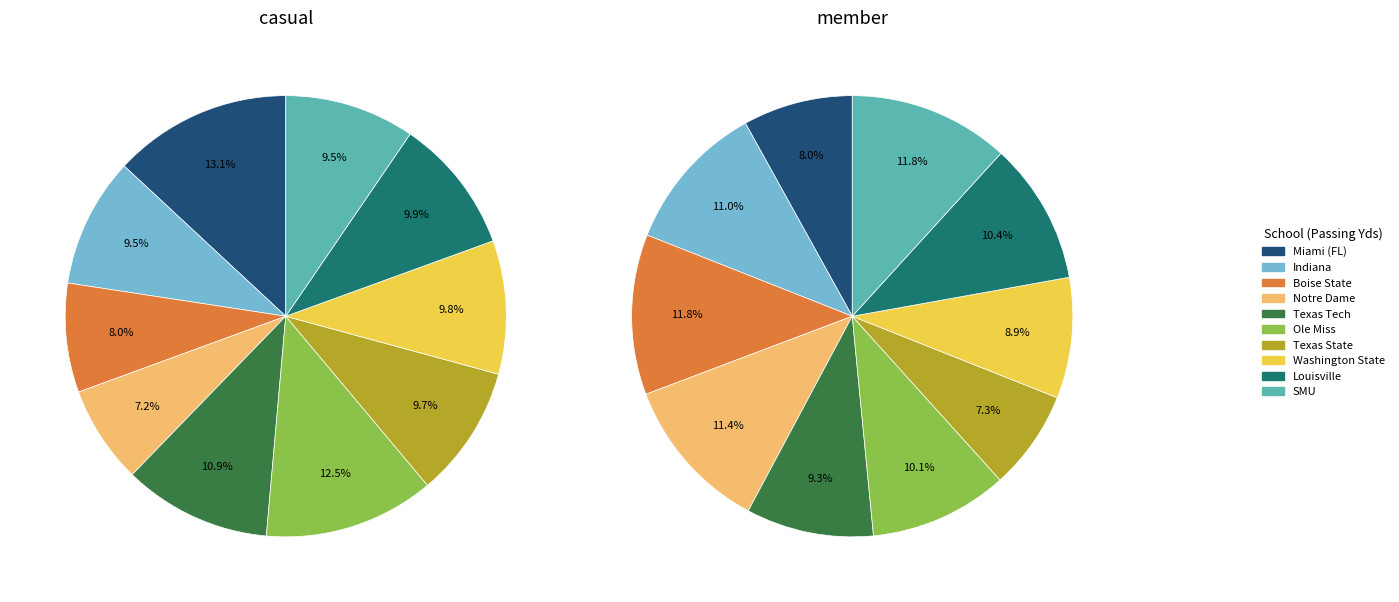

To the nearest percent, what is the difference between the largest and smallest slice percentages?

6%